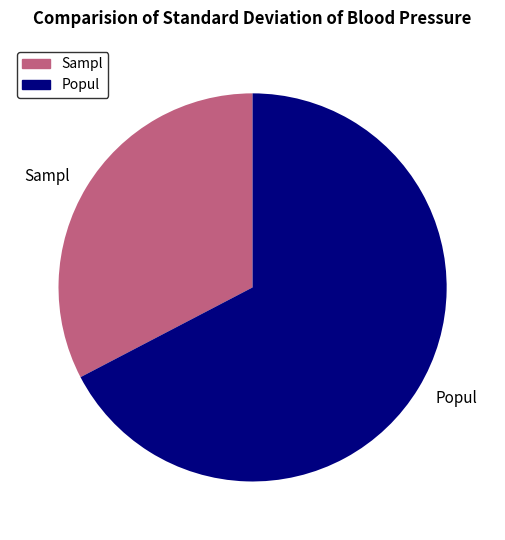

True or false: Sampl accounts for 38% of the total.

False